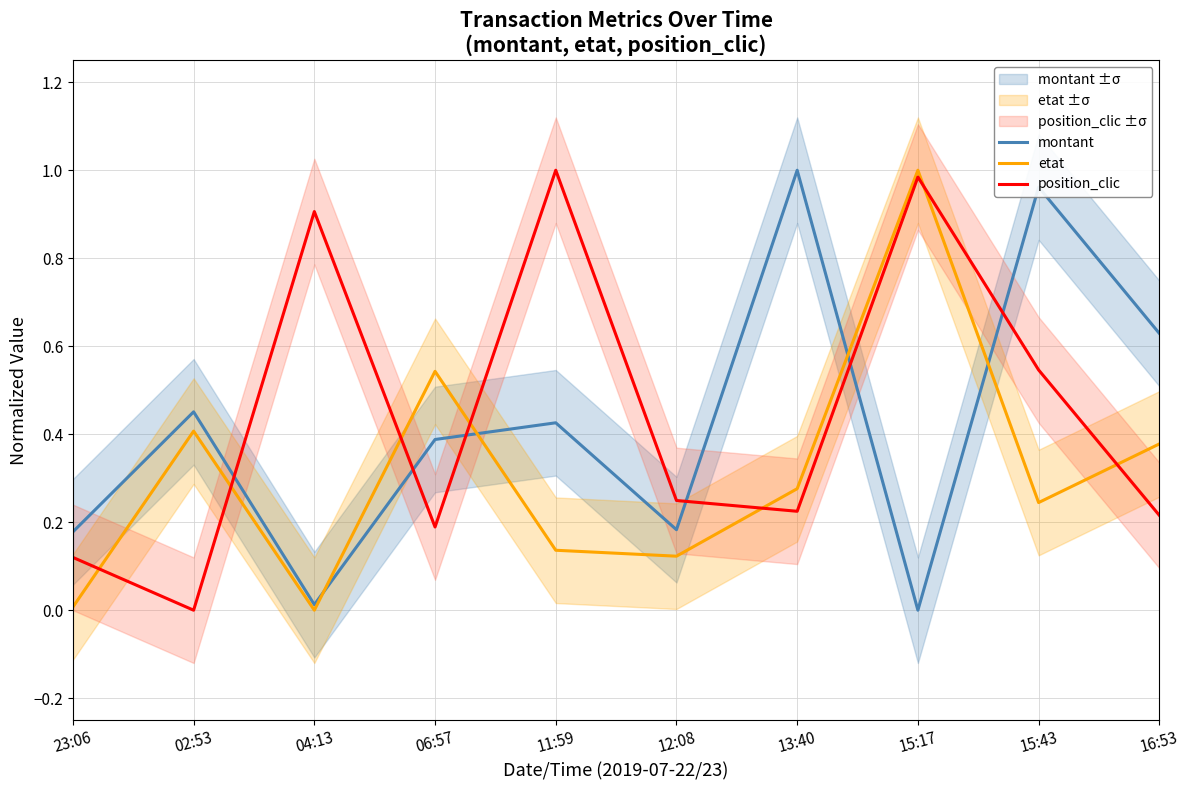

What is the spread (max minus min) of values at 23:06?

0.2